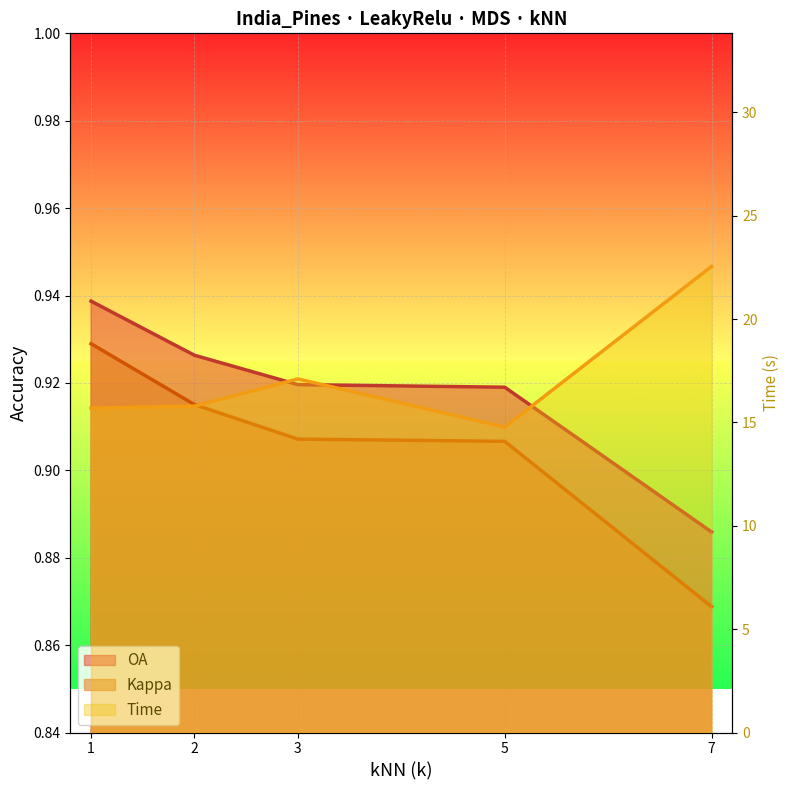

How many series are shown in this chart?

3